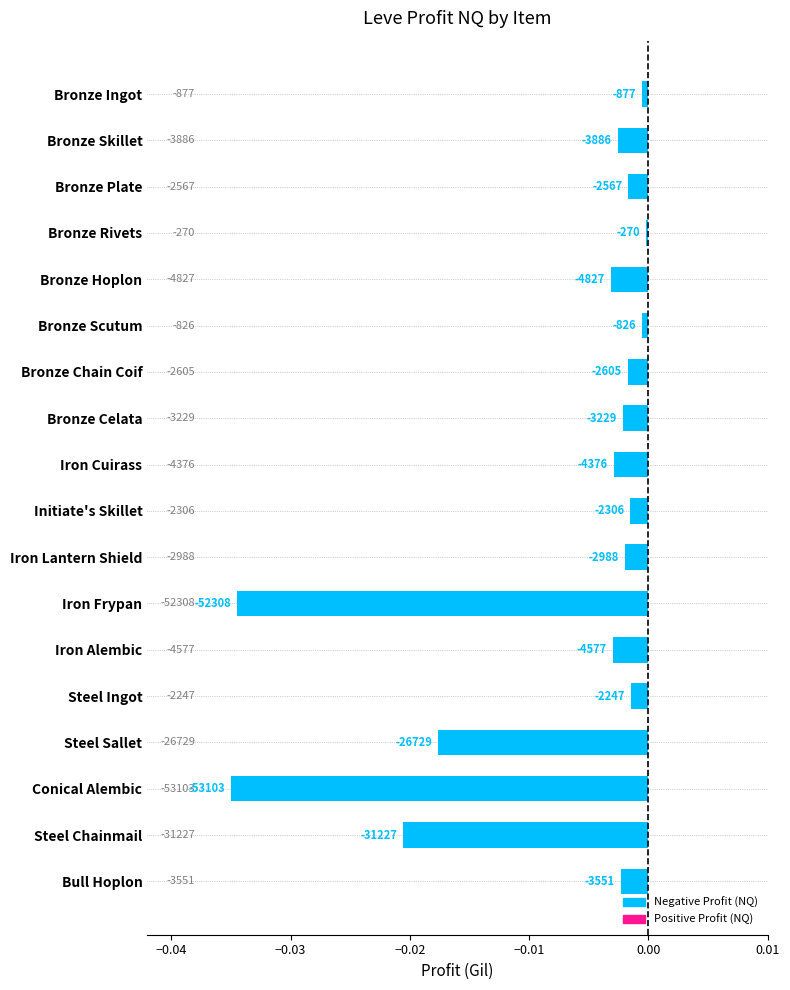

At which category does the chart reach its minimum across all series?

Conical Alembic